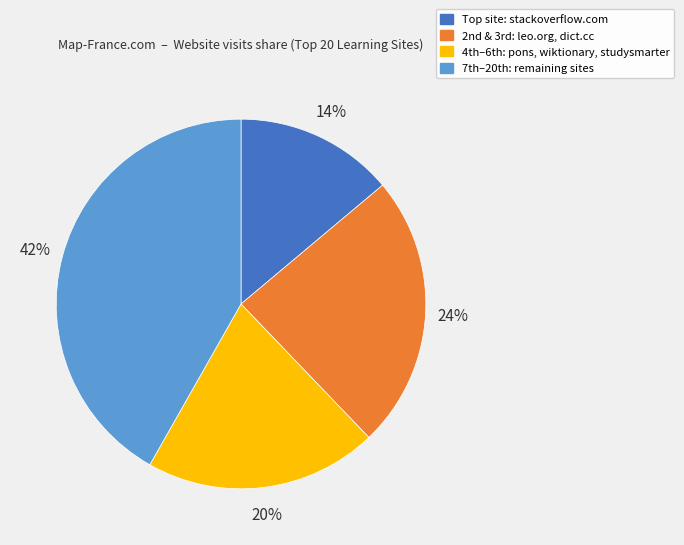

Does any single category account for the majority?

No